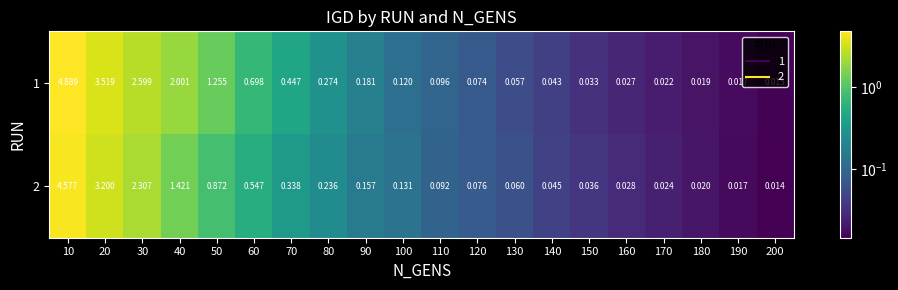

Is the value of 2 at 160 greater than the value of 1 at 180?

Yes